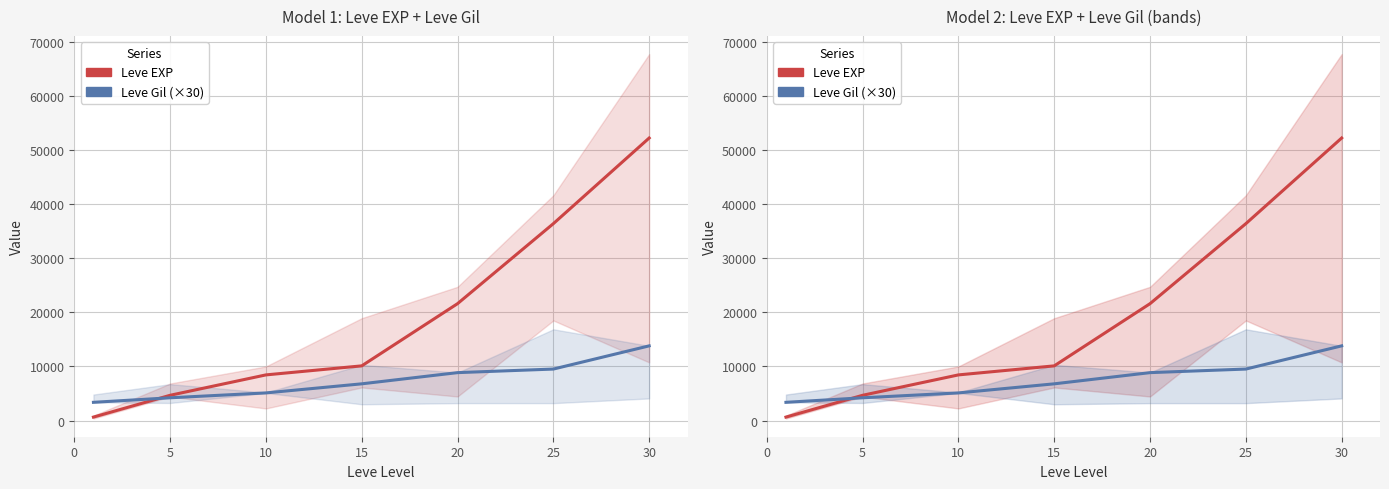

What is the smallest value displayed?

630